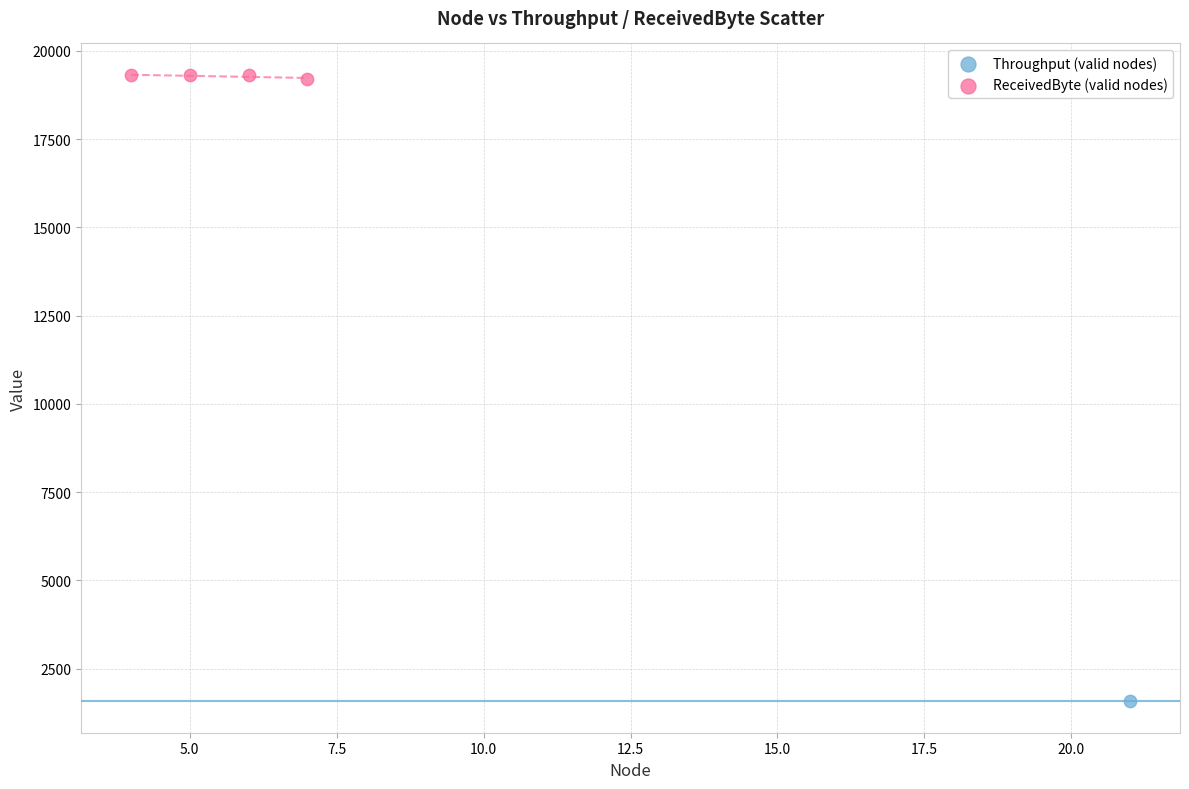

What are all the series names shown in the legend?

Throughput (valid nodes), ReceivedByte (valid nodes)